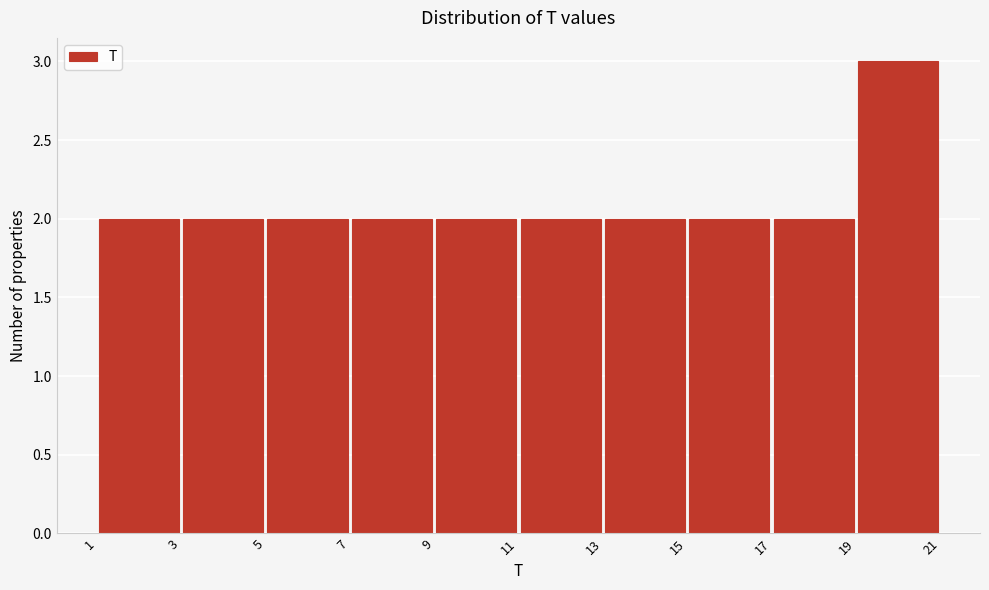

Reading left to right, list every bar in this chart as the range it spans on the x-axis followed by its height. The values are not printed on the chart, so give them approximately, as read against the axis.

1 to 3: 2
3 to 5: 2
5 to 7: 2
7 to 9: 2
9 to 11: 2
11 to 13: 2
13 to 15: 2
15 to 17: 2
17 to 19: 2
19 to 21: 3